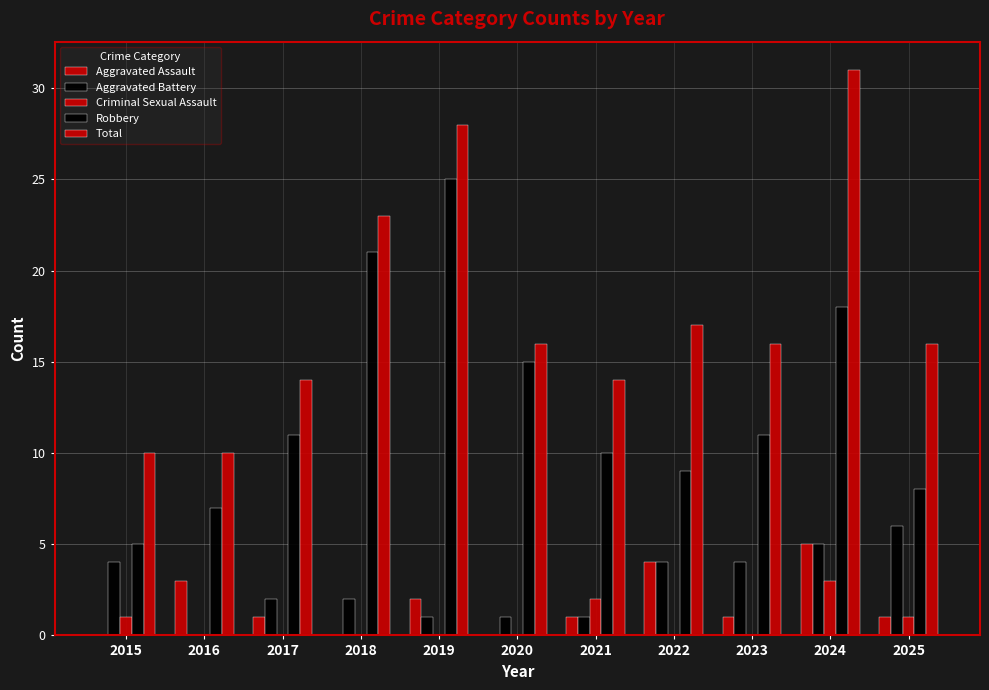

What is the sum of the Aggravated Assault values at 2020 and 2025?

1